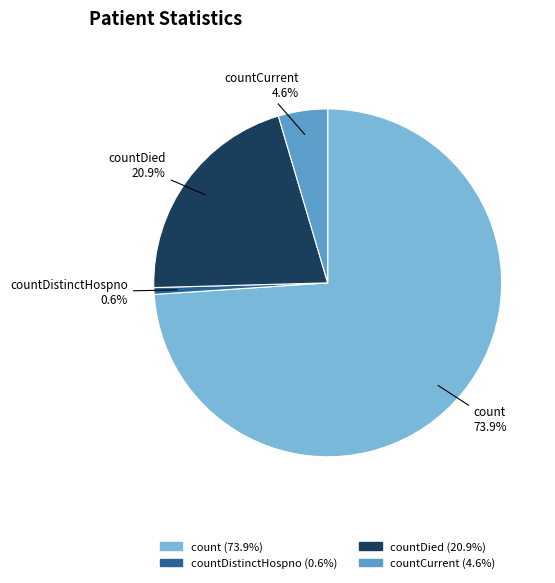

Is there any slice that represents more than half of the pie?

Yes